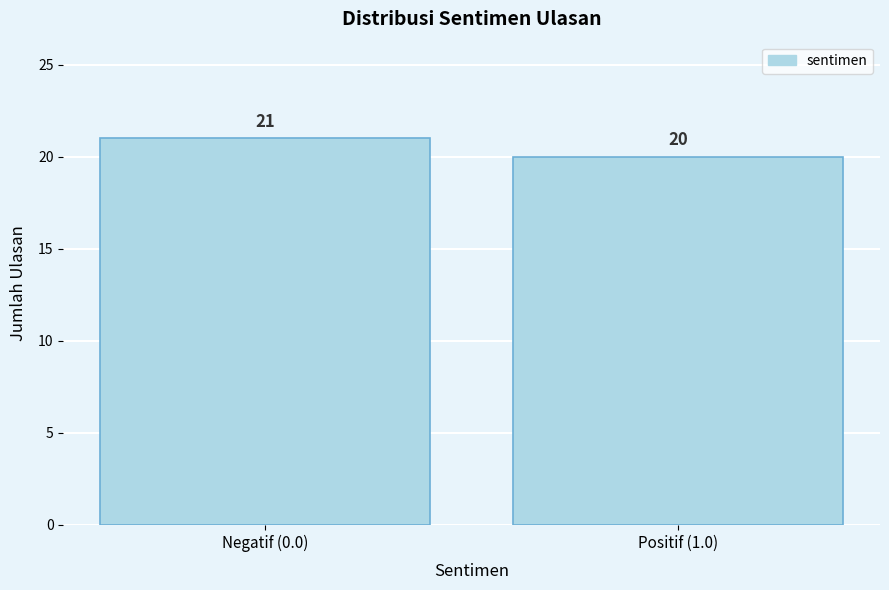

Reading right to left, extract all data points from this chart.

20	21